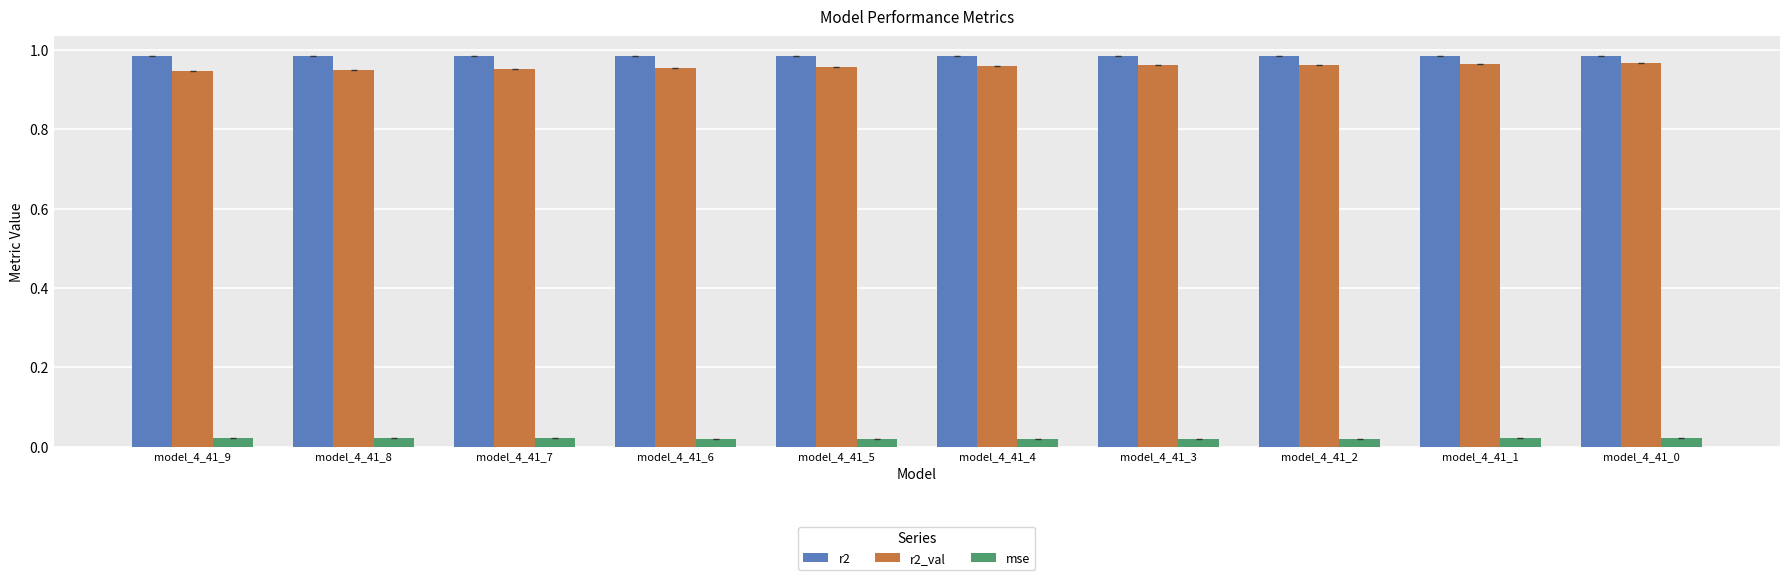

Rank the series at model_4_41_0 from highest to lowest value.

r2, r2_val, mse